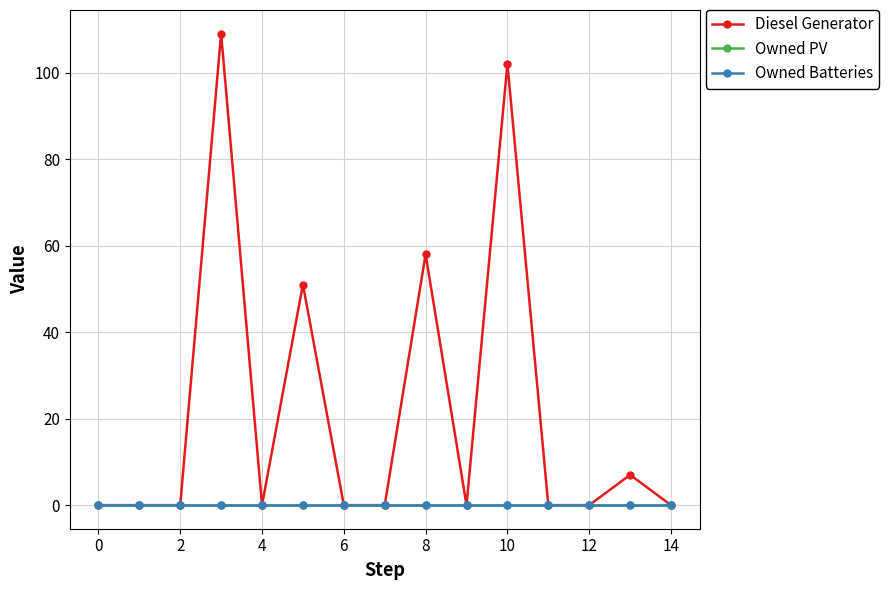

Is this an area chart (filled region under the line)?

No